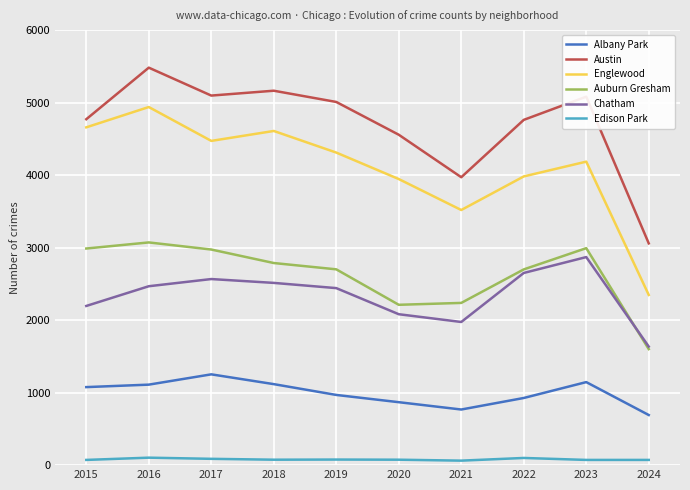

Rank the series at 2020 from lowest to highest value.

Edison Park, Albany Park, Chatham, Auburn Gresham, Englewood, Austin